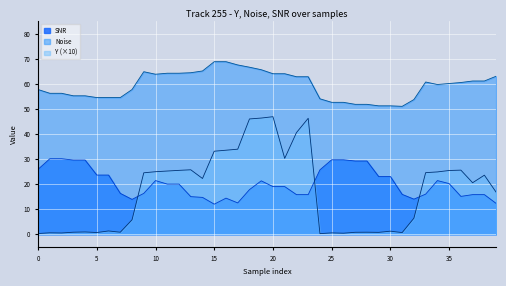

List the series in order of their peak value, lowest first.

SNR, Y (×10), Noise